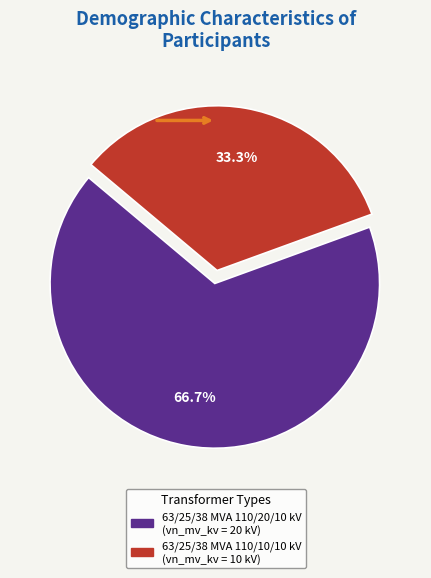

What is the ratio of the value at 63/25/38 MVA 110/20/10 kV to the value at 63/25/38 MVA 110/10/10 kV?

2.0